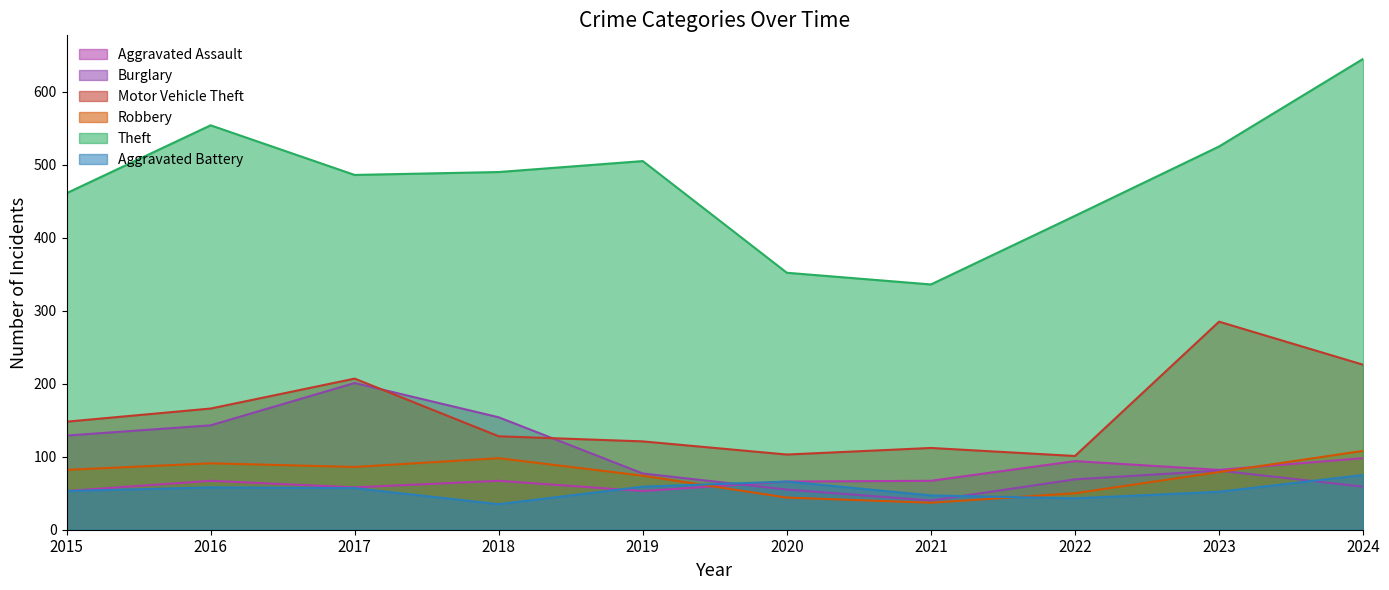

Reading left to right, what are all the values shown in this chart?

Aggravated Assault: 2015=53	2016=67	2017=58	2018=67	2019=53	2020=66	2021=67	2022=94	2023=82	2024=98
Burglary: 2015=129	2016=143	2017=201	2018=154	2019=77	2020=55	2021=40	2022=69	2023=81	2024=59
Motor Vehicle Theft: 2015=148	2016=166	2017=207	2018=128	2019=121	2020=103	2021=112	2022=101	2023=285	2024=226
Robbery: 2015=82	2016=91	2017=86	2018=98	2019=74	2020=44	2021=37	2022=50	2023=79	2024=108
Theft: 2015=461	2016=554	2017=486	2018=490	2019=505	2020=352	2021=336	2022=430	2023=525	2024=645
Aggravated Battery: 2015=53	2016=58	2017=57	2018=35	2019=59	2020=66	2021=47	2022=43	2023=52	2024=75